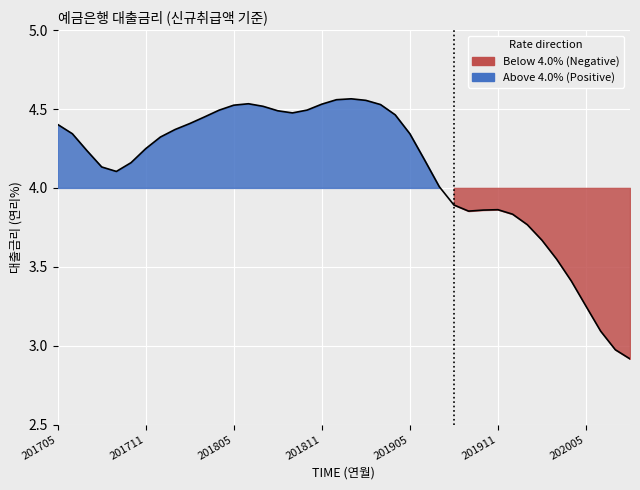

Reading left to right, extract all data points from this chart.

201705=4.4	201706=4.3	201707=4.2	201708=4.1	201709=4.1	201710=4.2	201711=4.2	201712=4.3	201801=4.4	201802=4.4	201803=4.4	201804=4.5	201805=4.5	201806=4.5	201807=4.5	201808=4.5	201809=4.5	201810=4.5	201811=4.5	201812=4.6	201901=4.6	201902=4.6	201903=4.5	201904=4.5	201905=4.3	201906=4.2	201907=4.0	201908=3.9	201909=3.9	201910=3.9	201911=3.9	201912=3.8	202001=3.8	202002=3.7	202003=3.5	202004=3.4	202005=3.3	202006=3.1	202007=3.0	202008=2.9